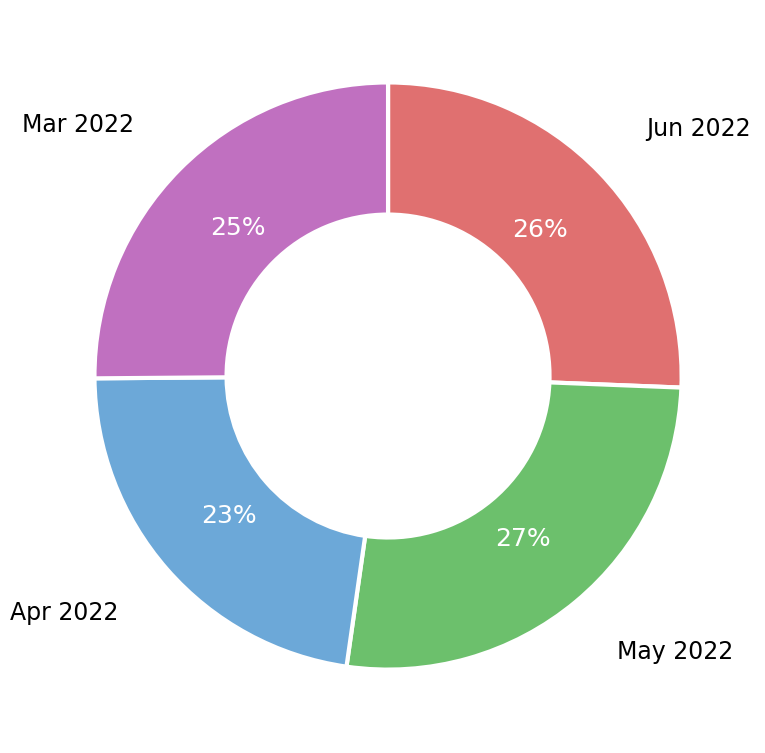

Do Jun 2022 and May 2022 together represent more than half of the pie?

Yes